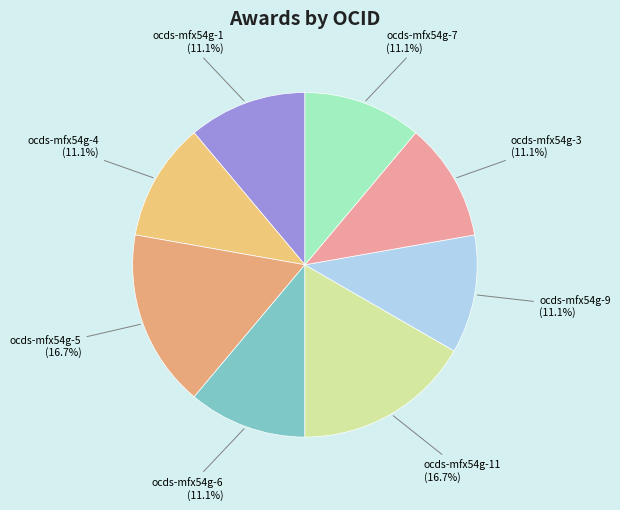

How many segments does this pie chart have?

8